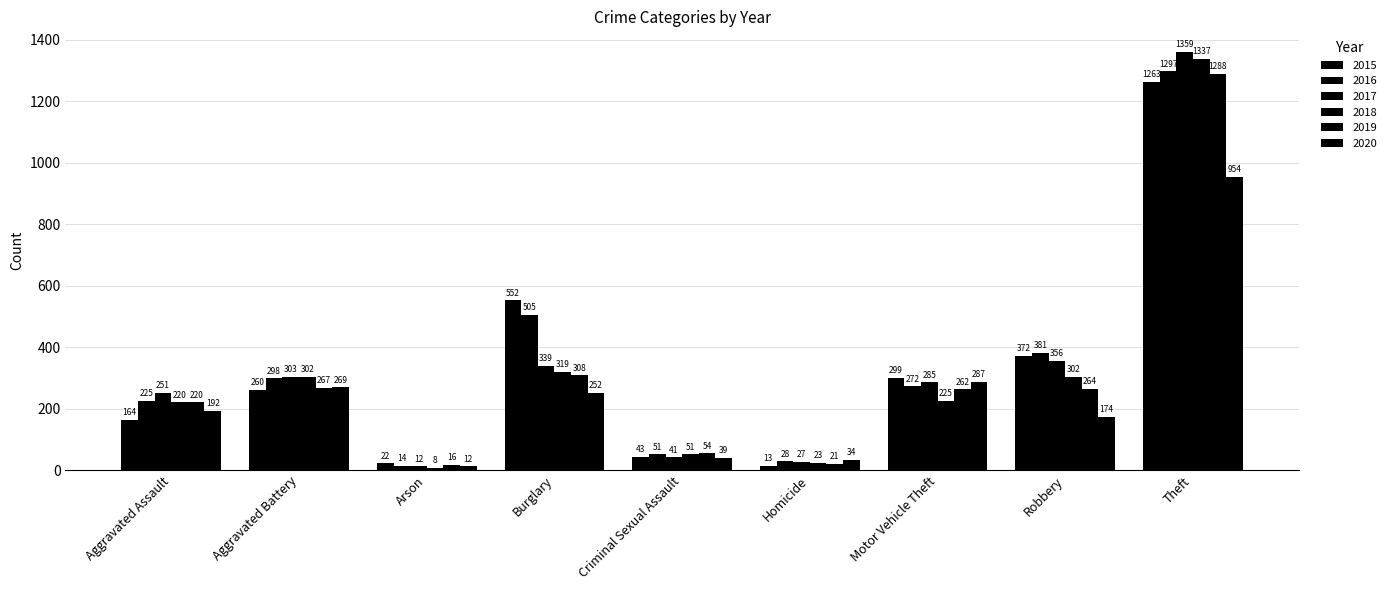

How many bars are there in total?

54